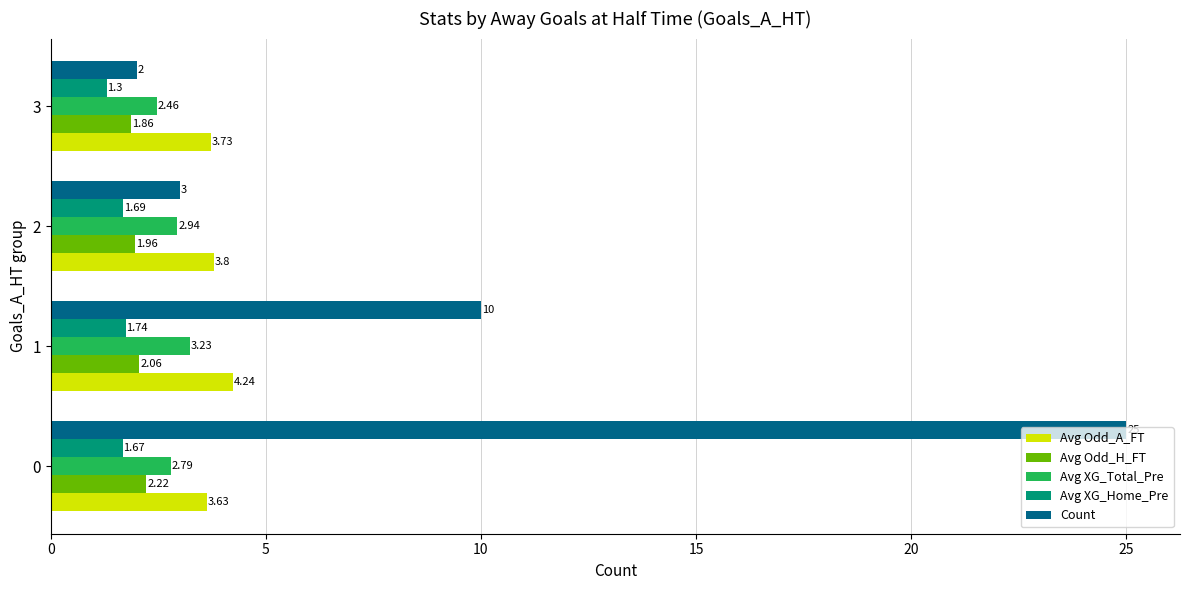

What is the greatest value displayed?

25.0